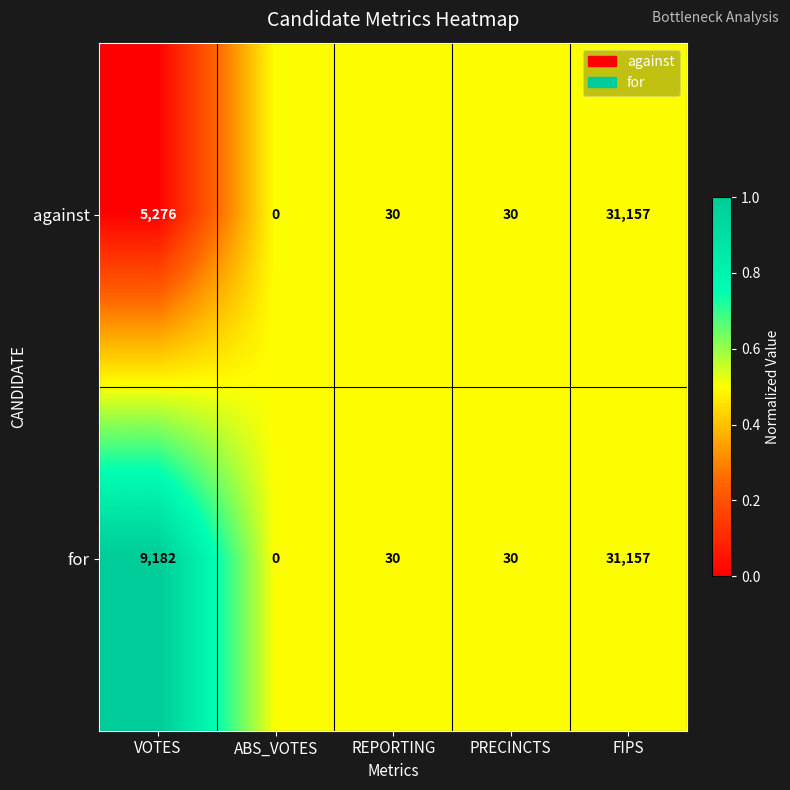

The value of for at VOTES is 13401. True or false?

False